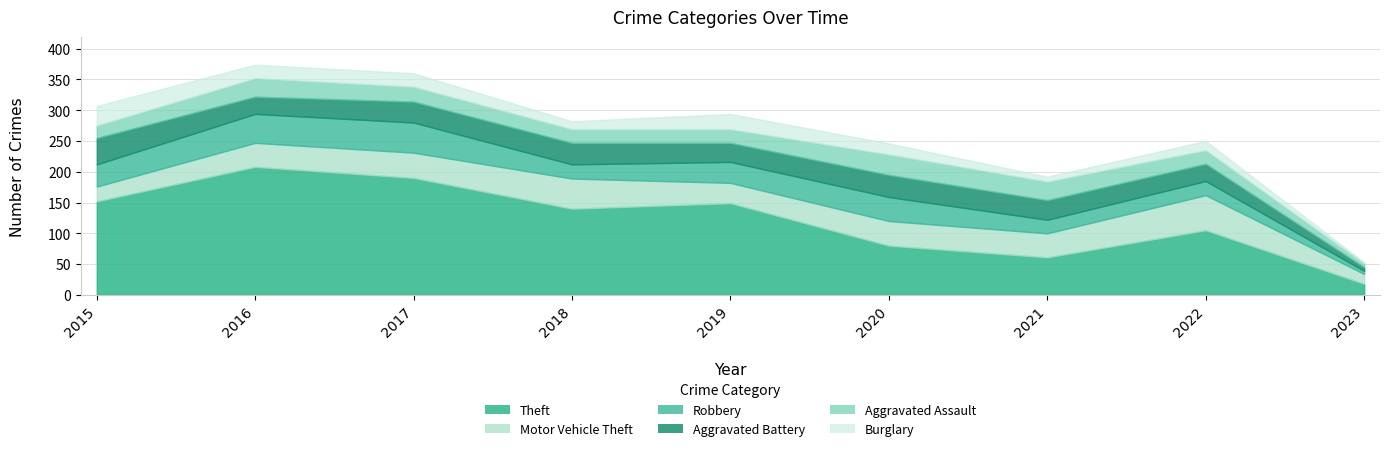

Between which two adjacent categories do Motor Vehicle Theft and Robbery first intersect?

2017 and 2018